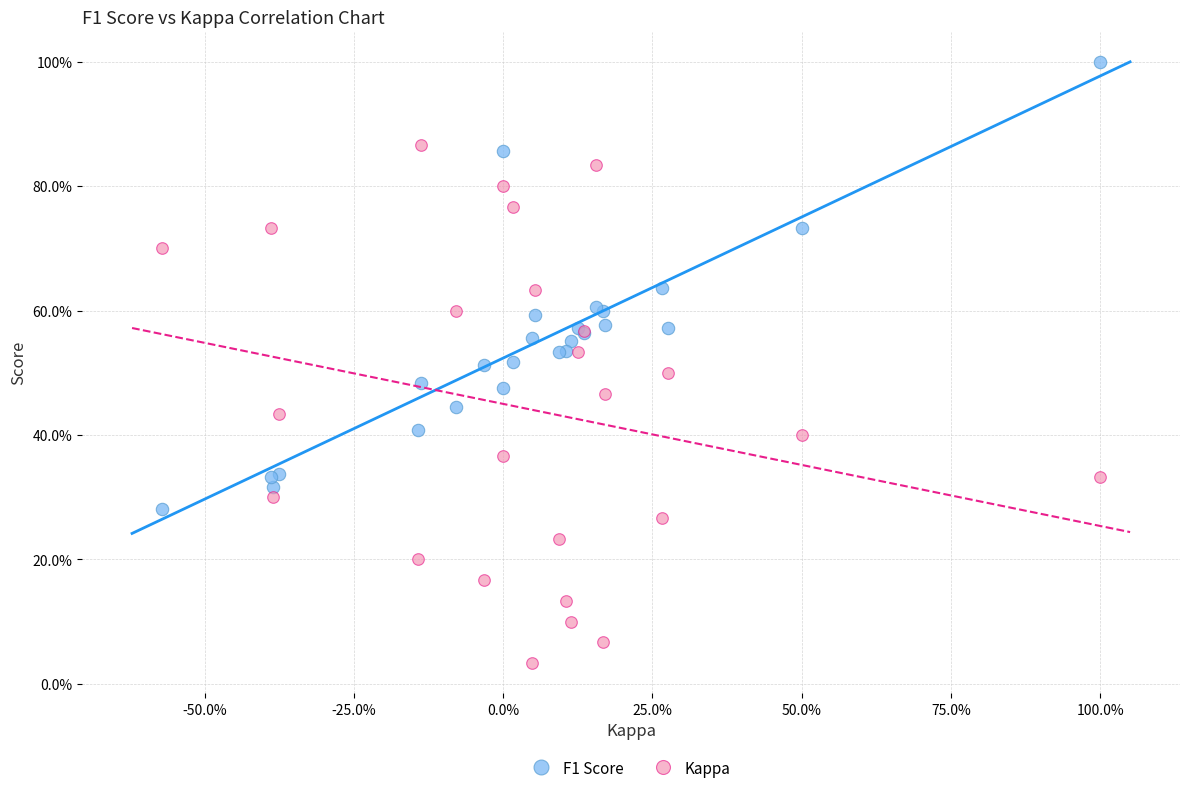

Which series reaches the minimum Y coordinate?

Kappa